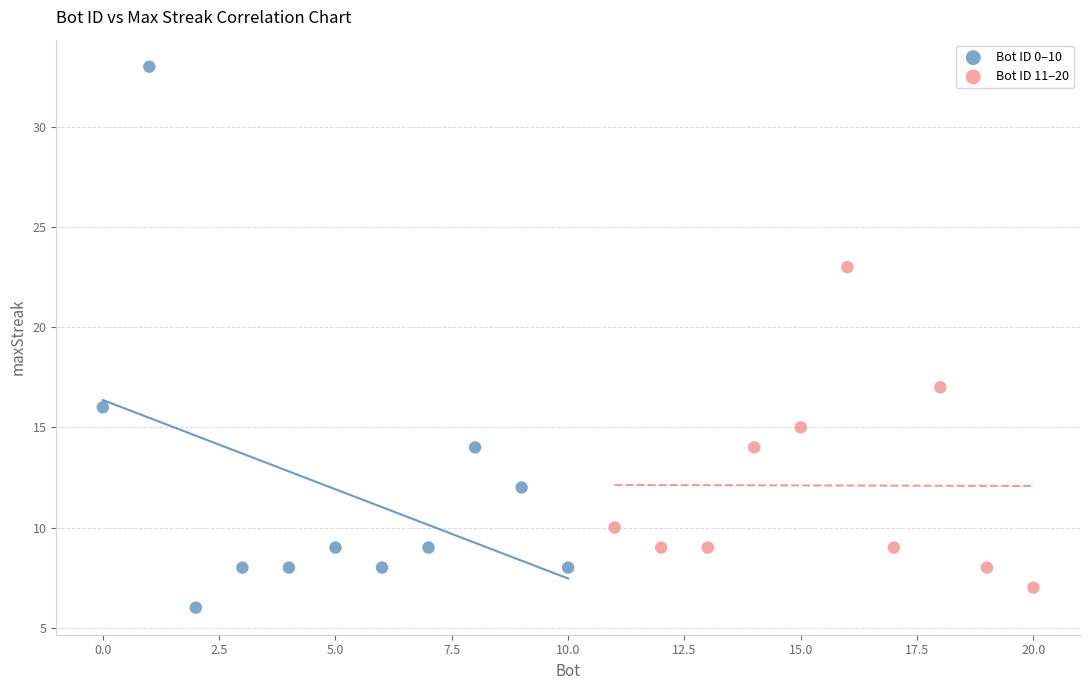

Which series contains the highest Y value?

Bot ID 0–10